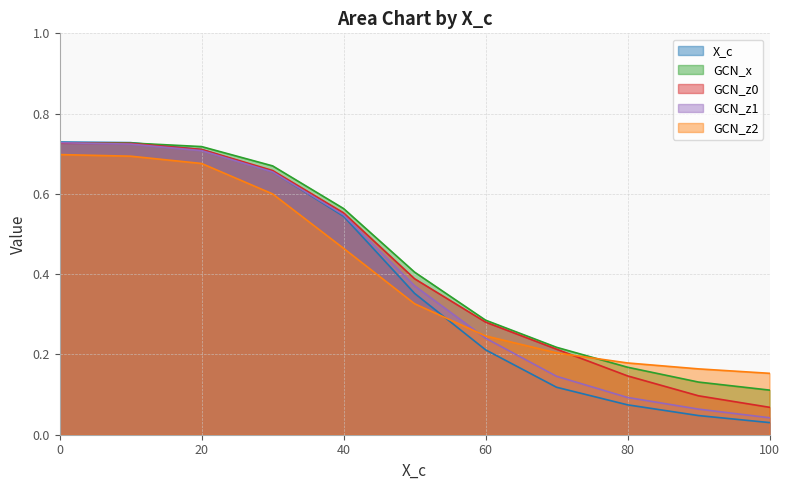

Between 20 and 40, which series saw the biggest shift?

GCN_z2